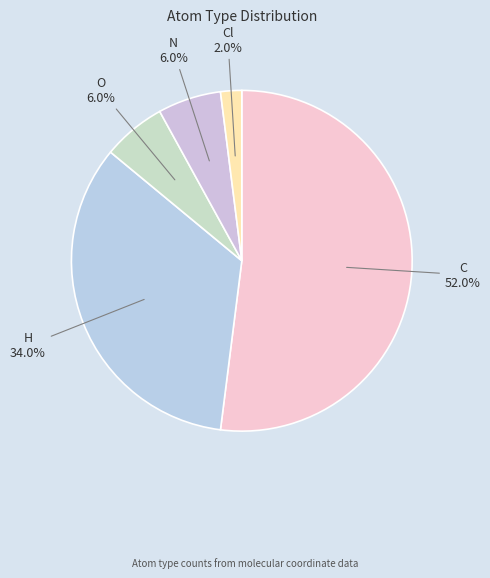

What is the majority slice?

C